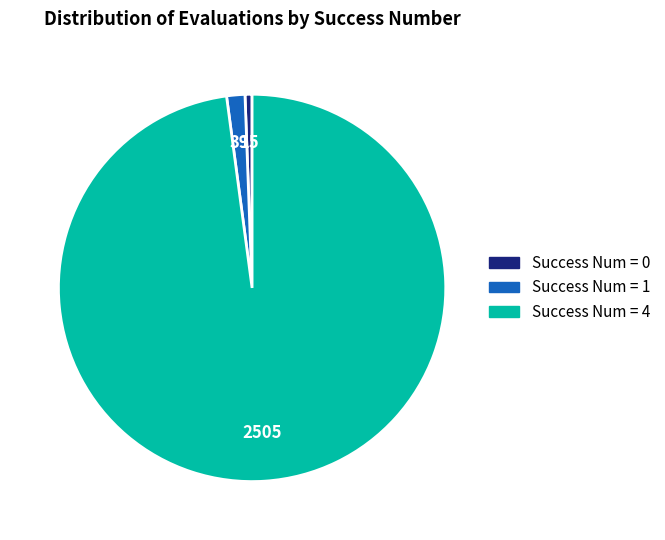

Rank the categories by value from lowest to highest.

Success Num = 0, Success Num = 1, Success Num = 4